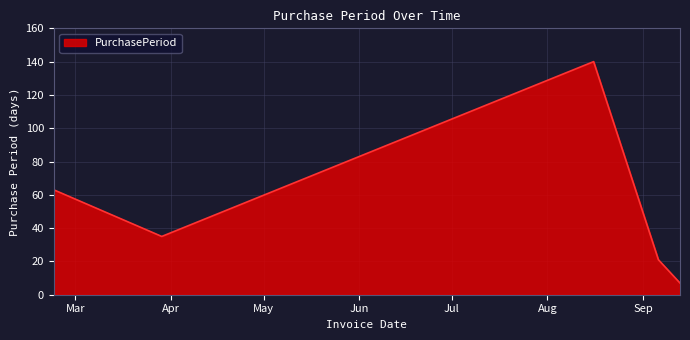

What is the sum of all values?

266